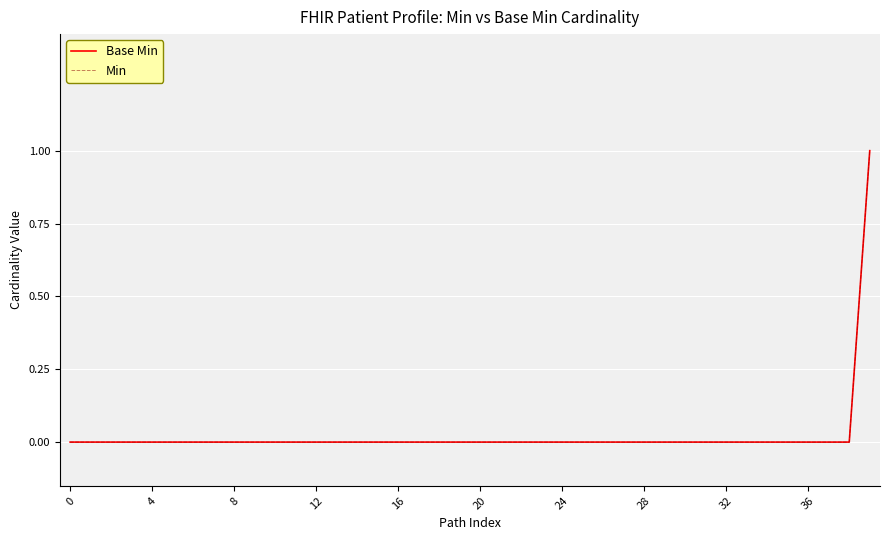

Does the chart display data point markers on the line(s)?

No